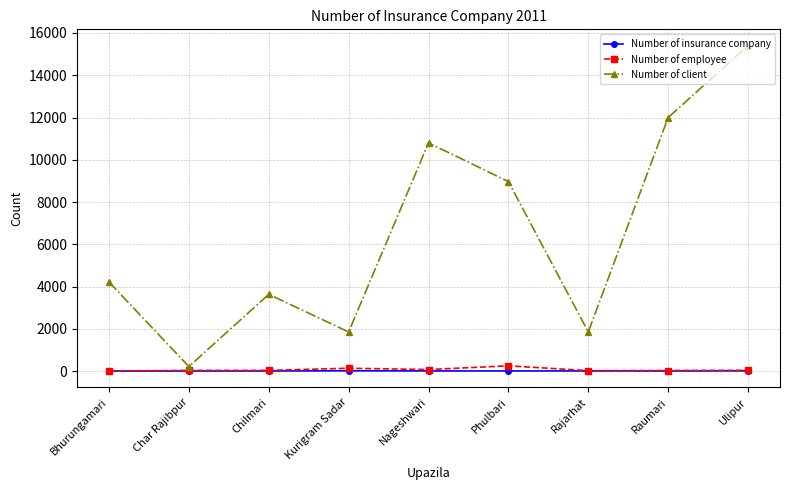

What is the label of the 8th point from the right?

Char Rajibpur